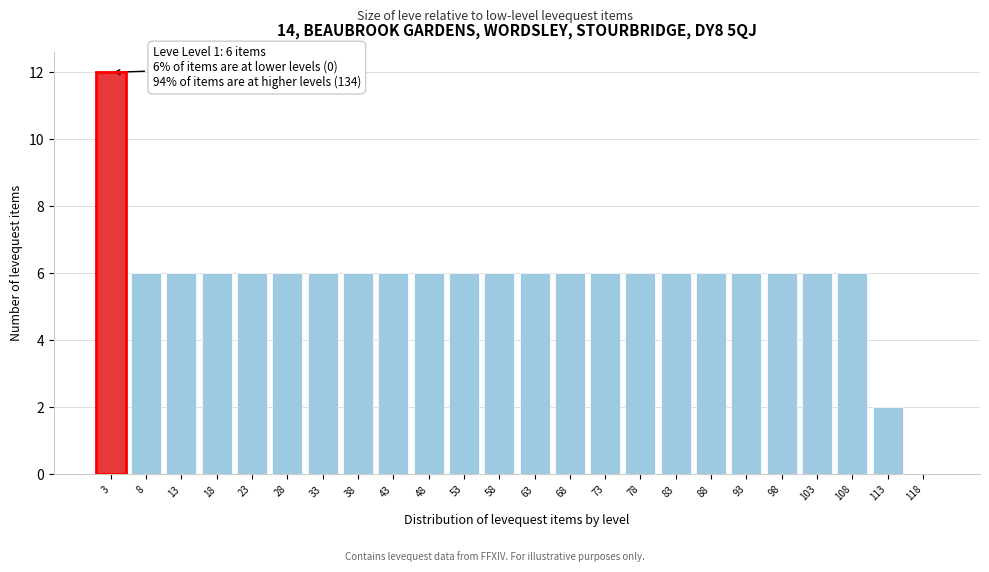

Which range on the x-axis has the tallest bar?

0.5 to 5.5